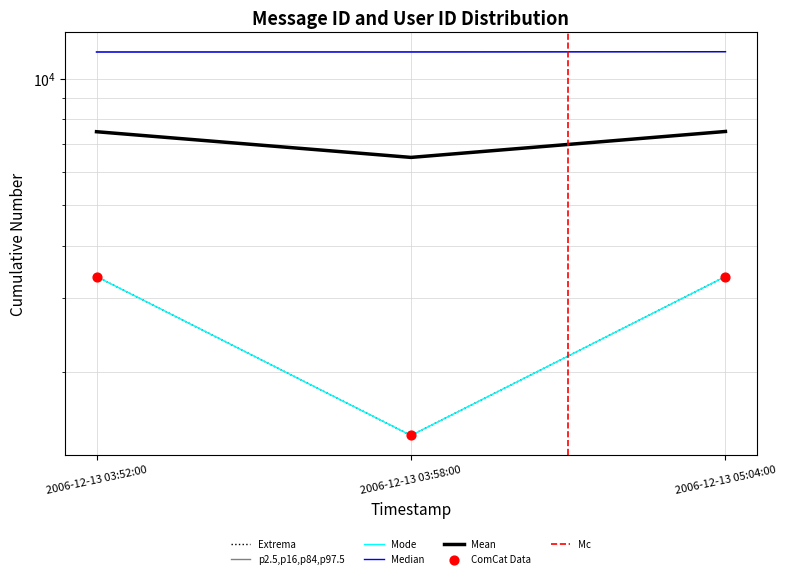

At which category is the sum across all series the highest?

2006-12-13 05:04:00